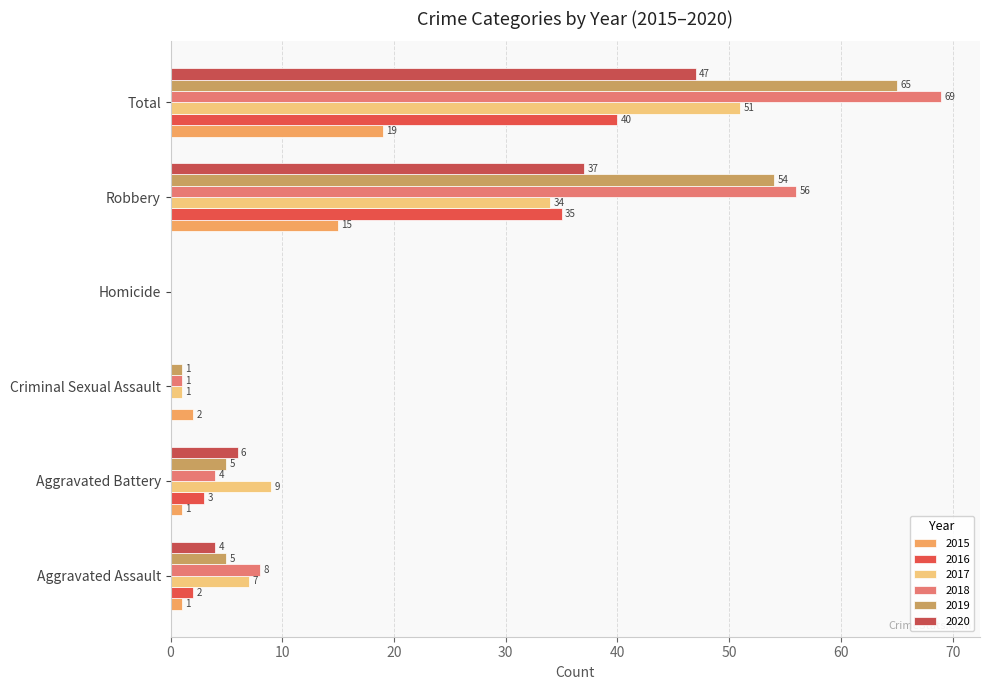

How many distinct data groups are displayed?

6